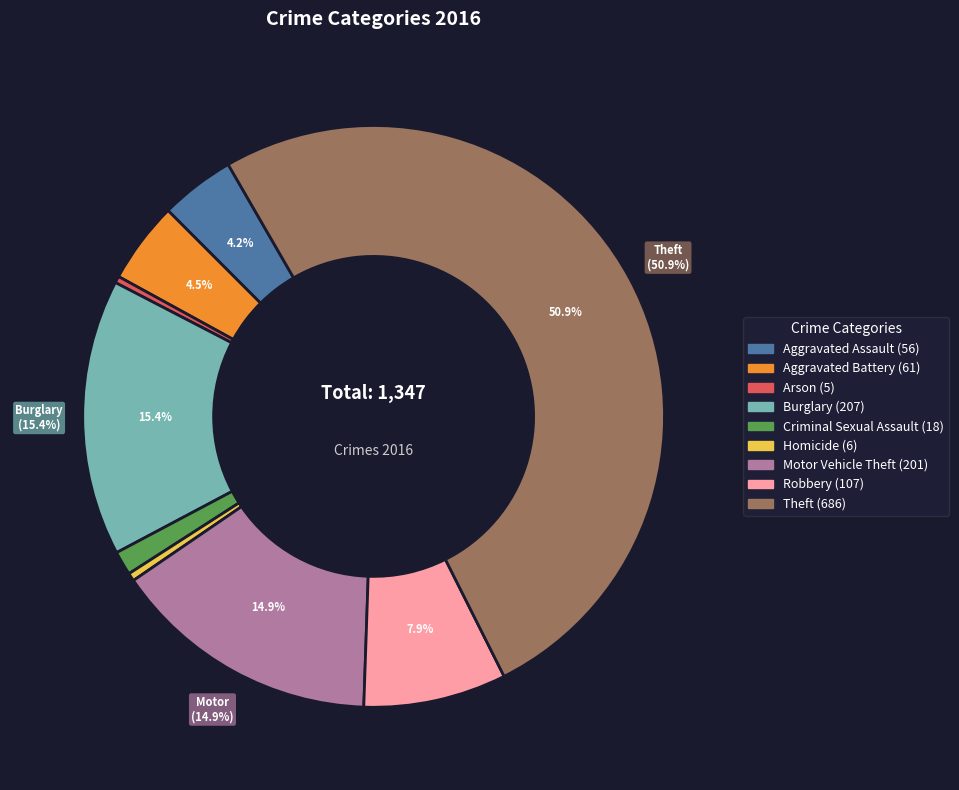

What is the largest slice in the pie chart?

Theft